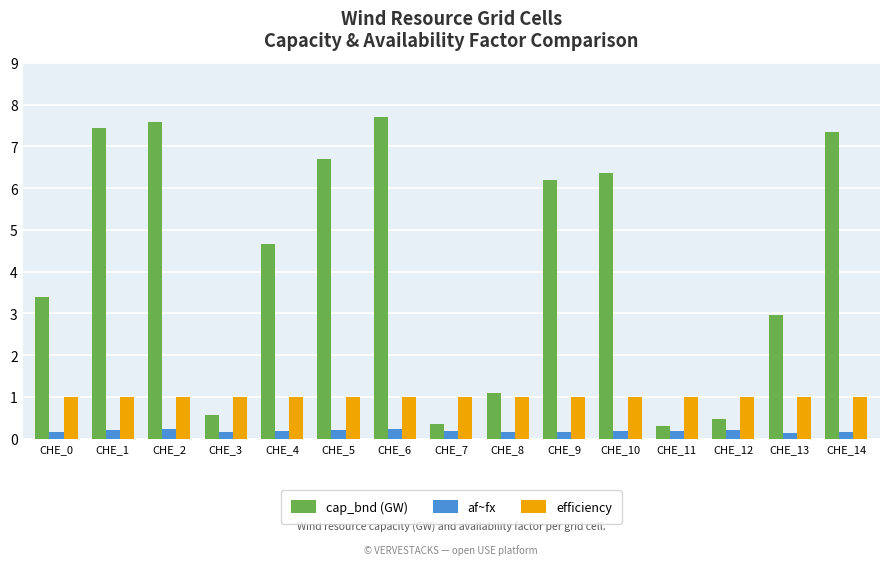

Rank the series by their maximum value, from highest to lowest.

cap_bnd (GW), efficiency, af~fx